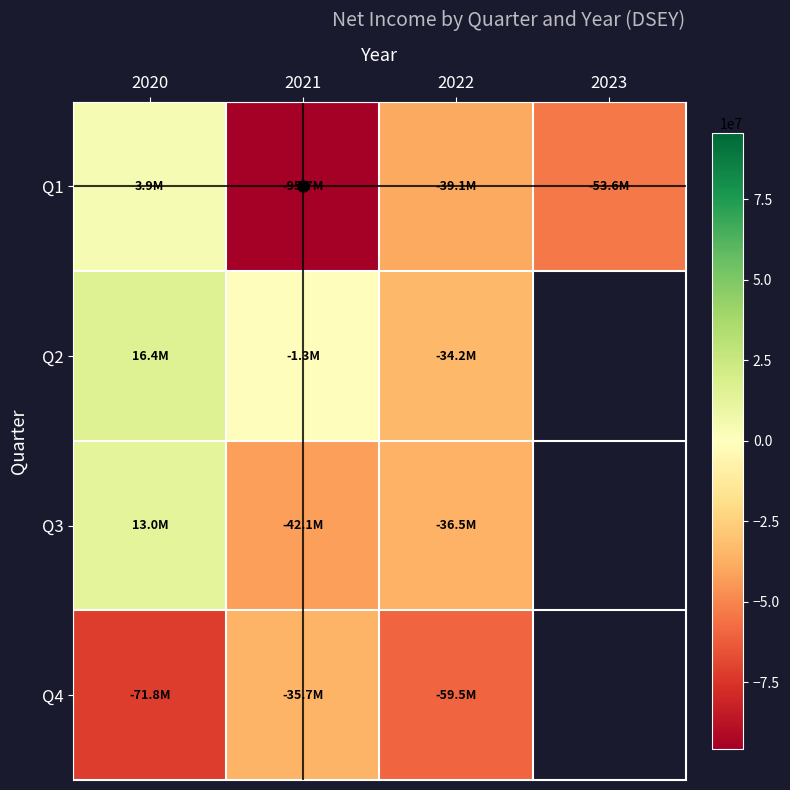

At which category is the sum across all series the highest?

2020